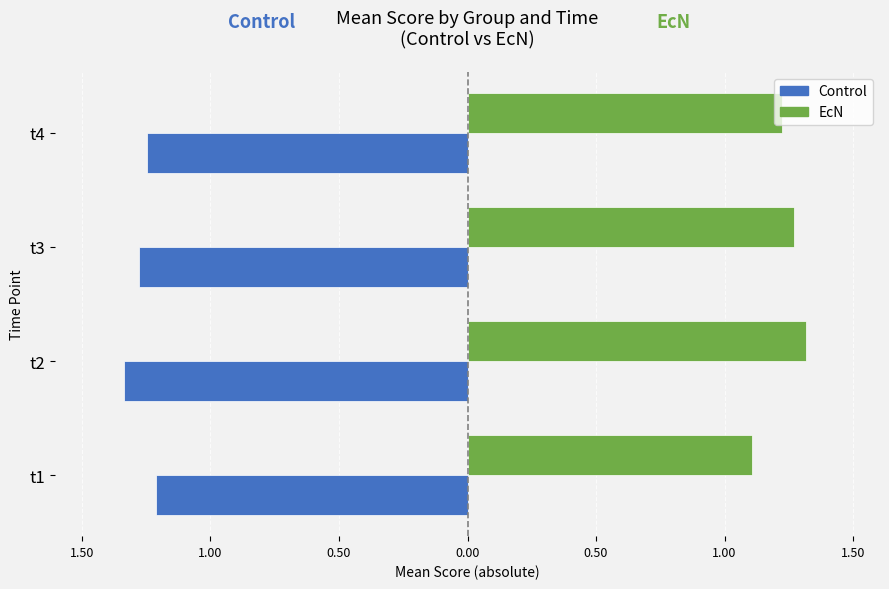

What are all the series names shown in the legend?

Control, EcN